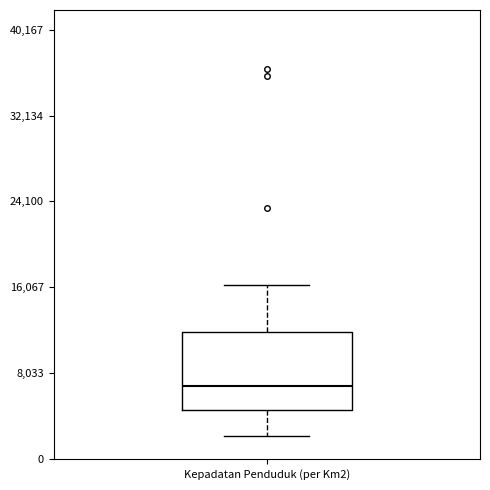

Where does the median line of the box for Kepadatan Penduduk (per Km2) sit on the y-axis? The values are not printed on the chart, so give them approximately, as read against the axis.

7000